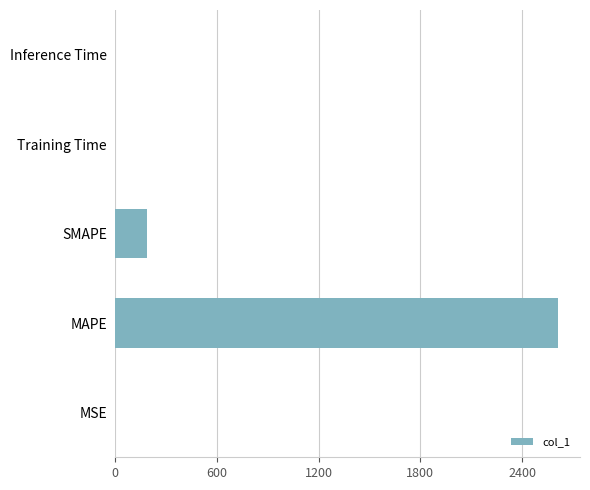

What is the change in value from MAPE to SMAPE?

-2425.7